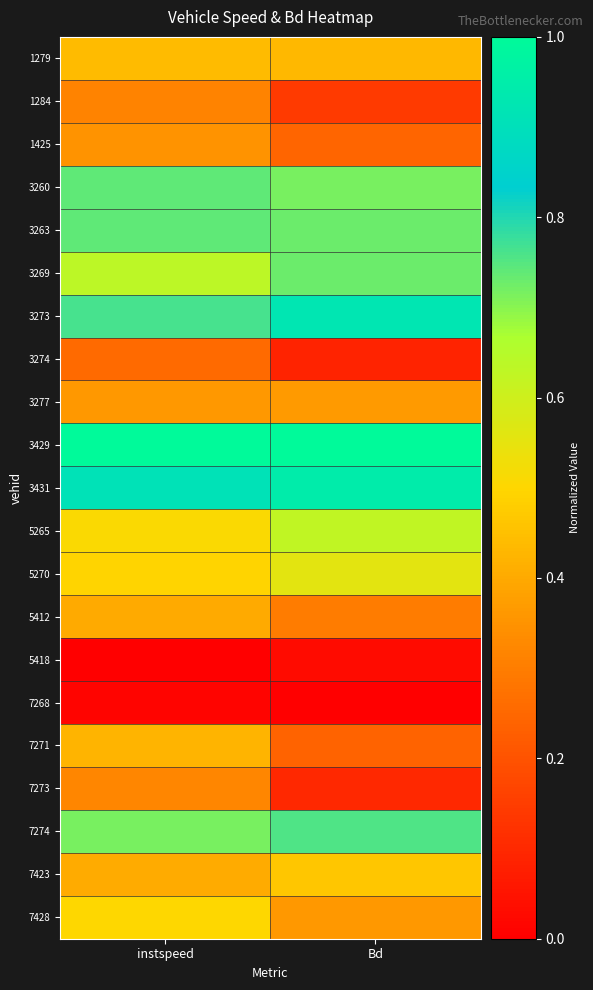

What is the greatest value displayed?

1.0